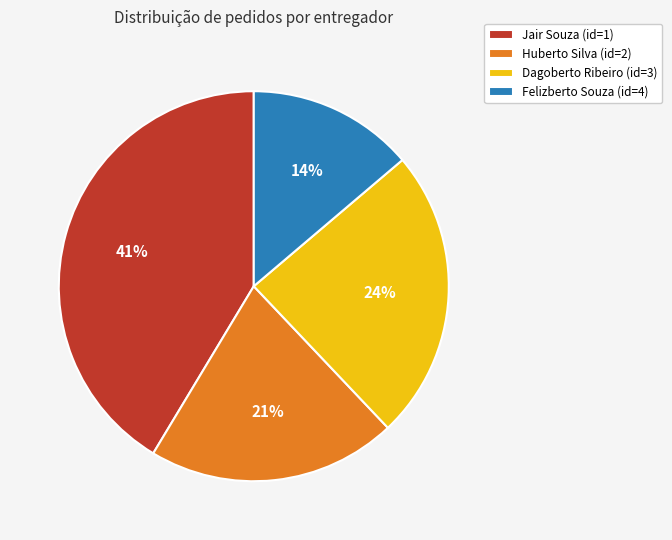

Do Huberto Silva (id=2) and Jair Souza (id=1) together represent more than half of the pie?

Yes